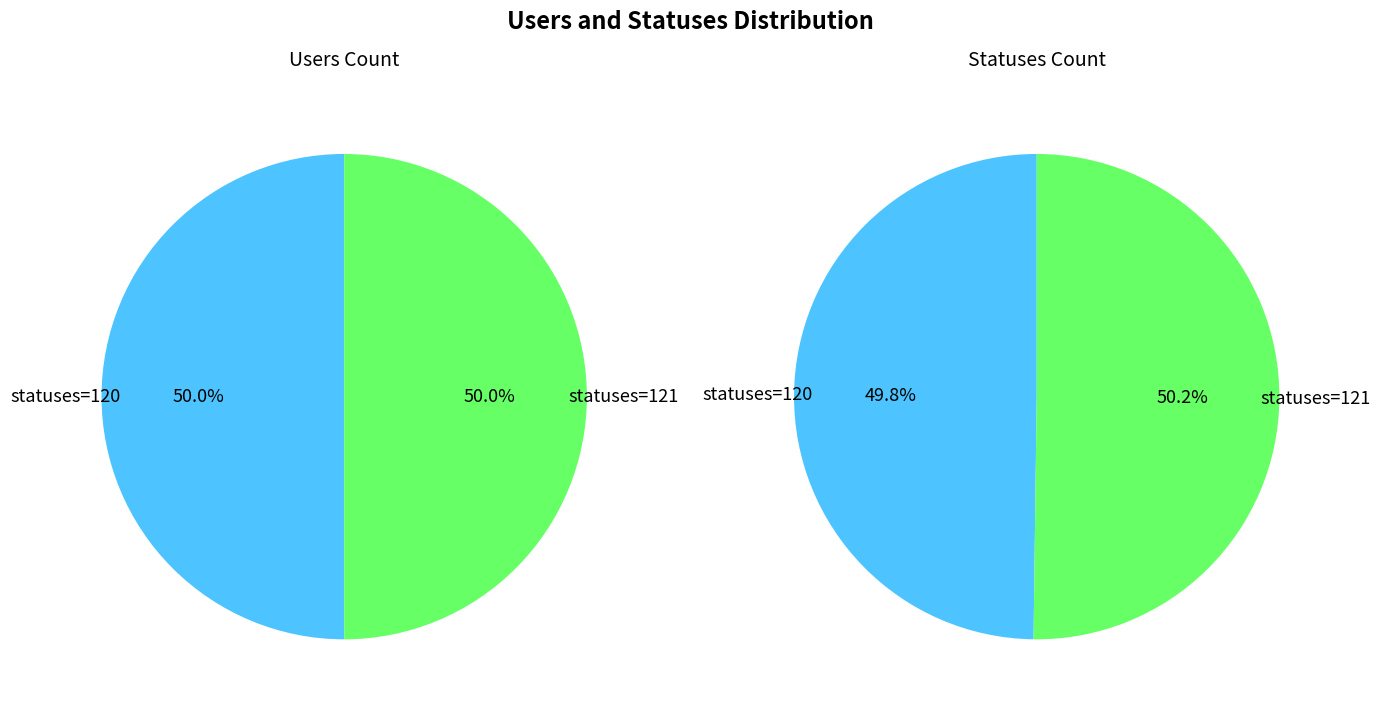

Which series has the largest range (max minus min)?

statuses